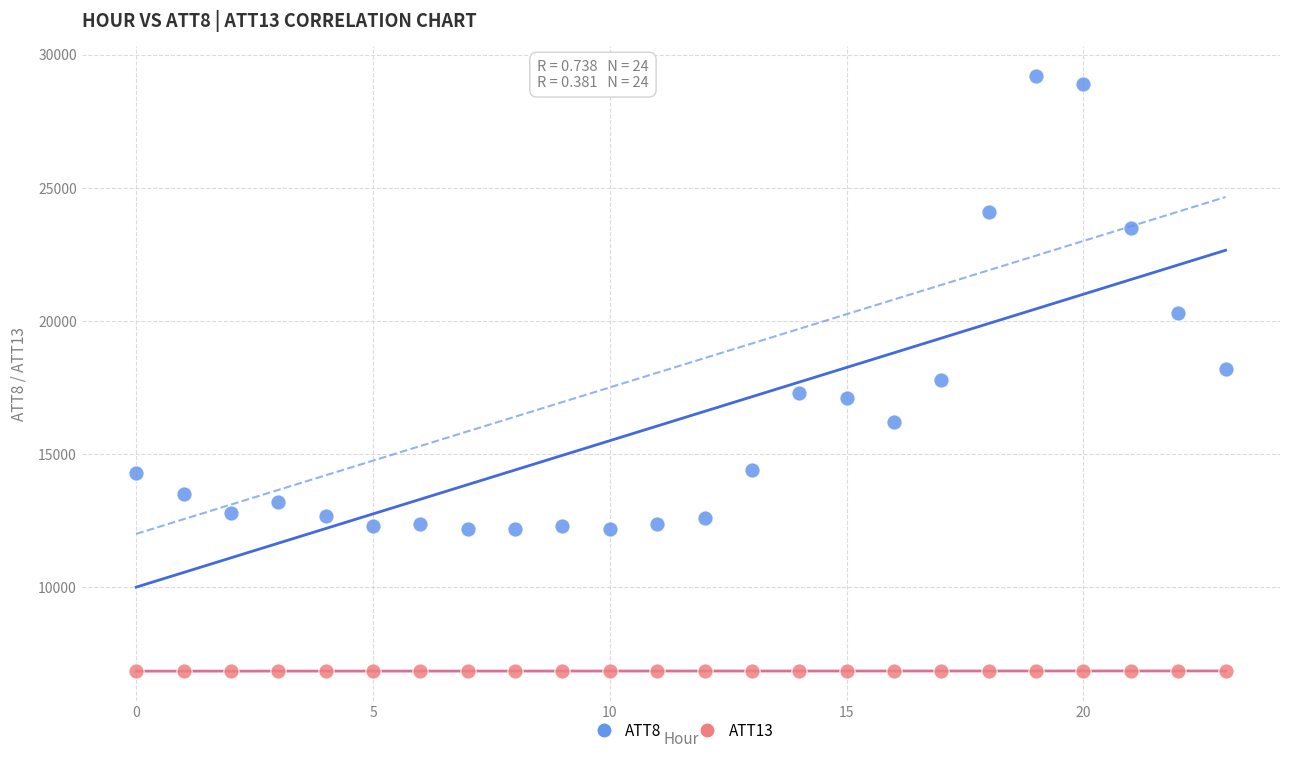

Which series has the widest spread of Y values?

ATT8